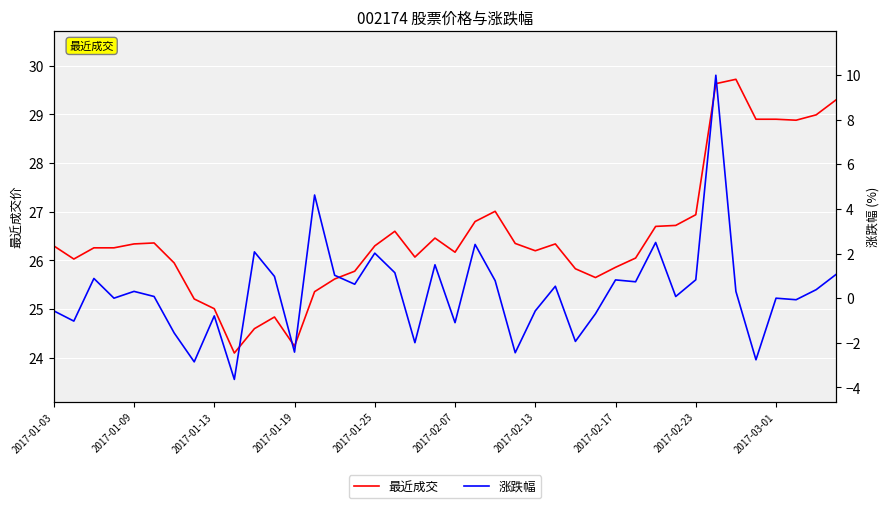

True or false: 最近成交 and 涨跌幅 cross at least once.

False